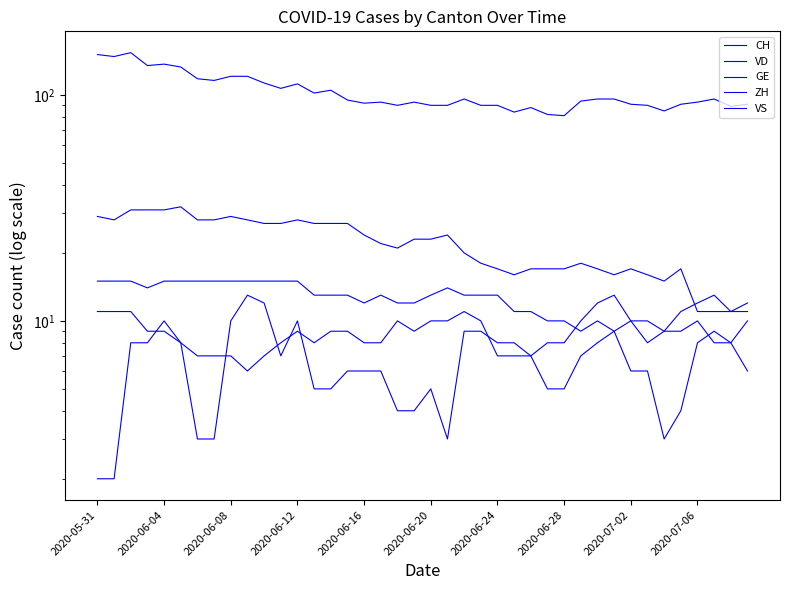

Where is VS nearest to the value 11?

25